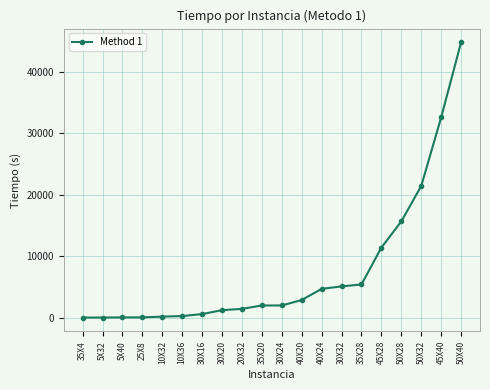

What is the approximate value at 35X28?

5412.0